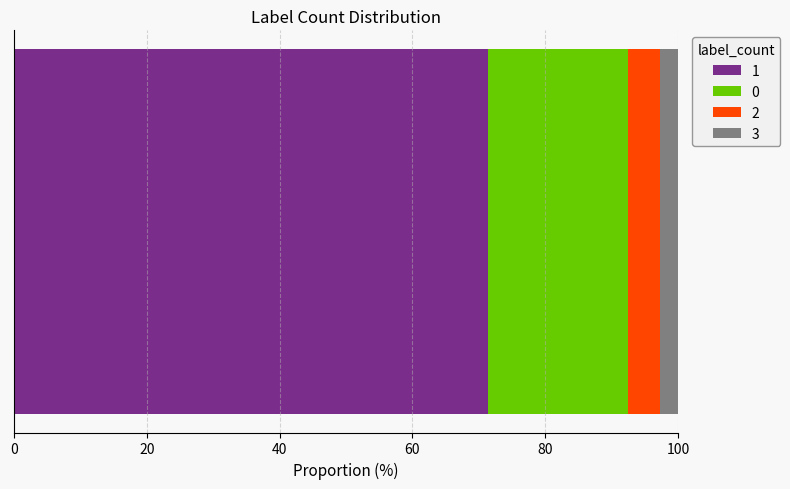

What is the highest value of the 1 series?

71.4